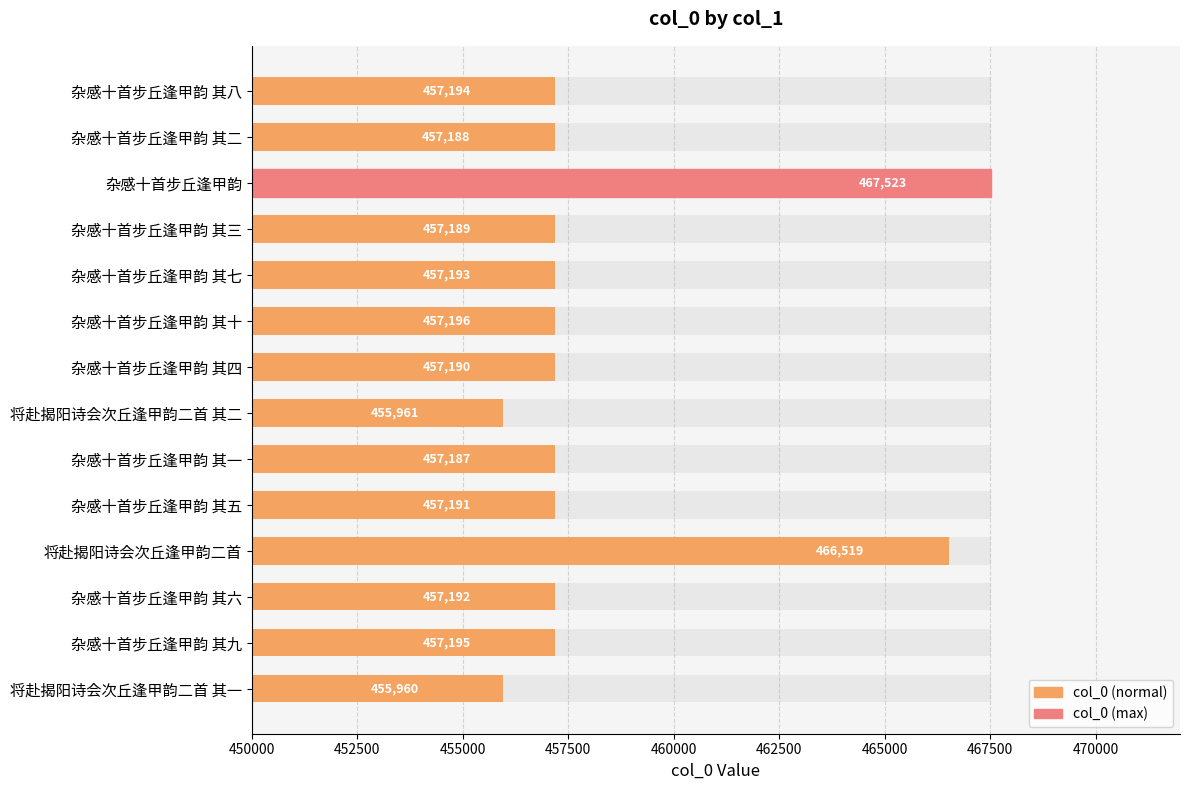

What is the minimum value shown in the chart?

455960